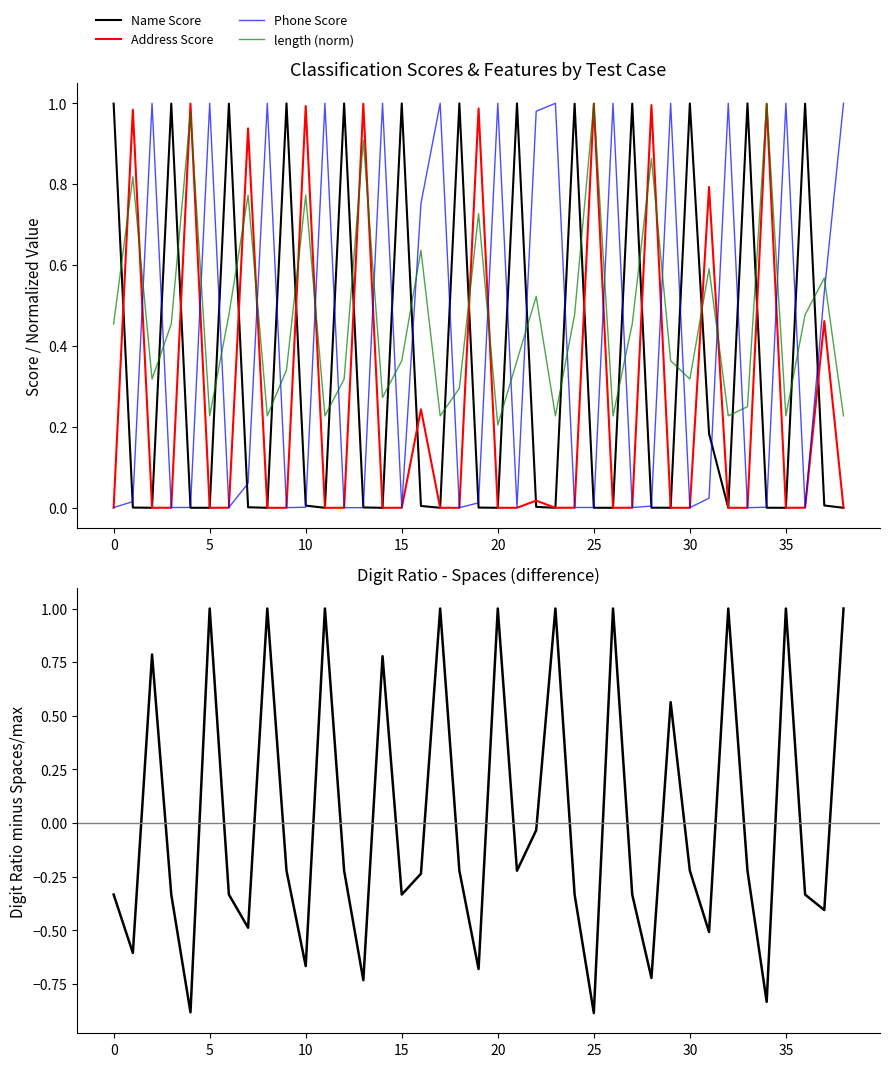

Is it true that Name Score equals 0.3 at 40?

False